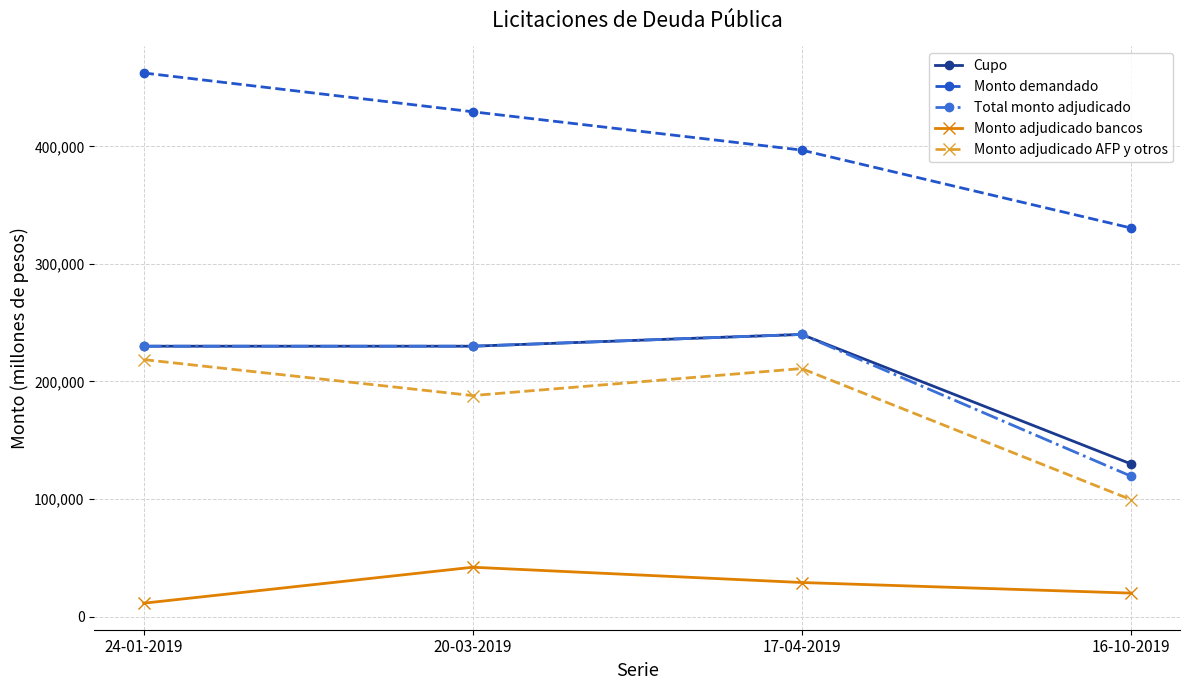

What is the label of the 1st point from the left?

24-01-2019